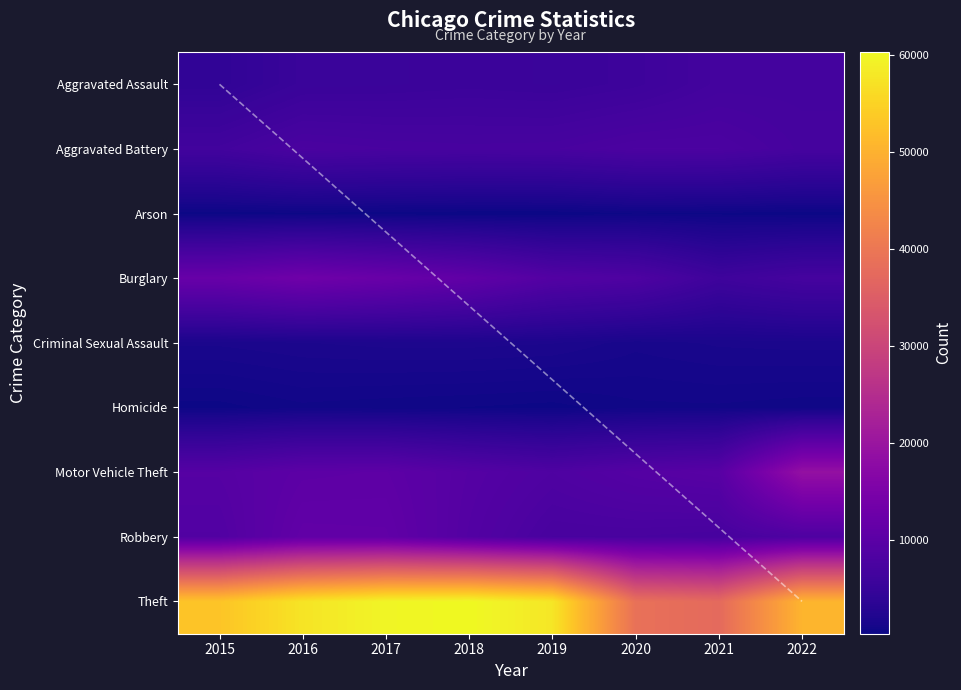

Rank the series at 2019 from highest to lowest value.

Theft, Burglary, Motor Vehicle Theft, Robbery, Aggravated Battery, Aggravated Assault, Criminal Sexual Assault, Homicide, Arson